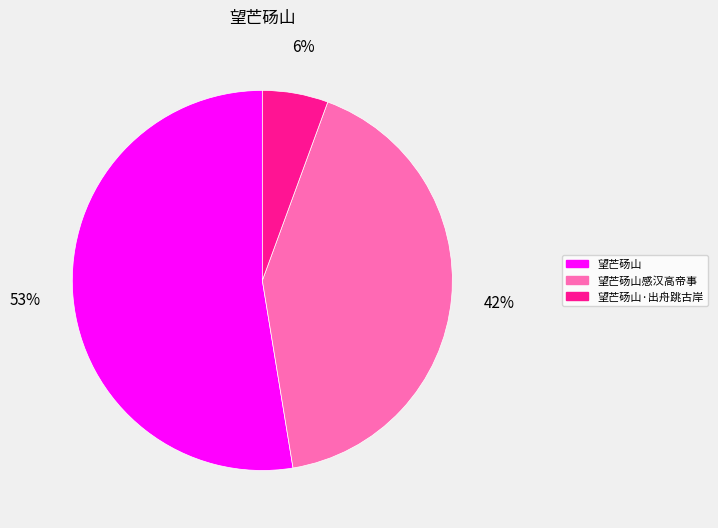

Rank the categories by value from lowest to highest.

望芒砀山·出舟跳古岸, 望芒砀山感汉高帝事, 望芒砀山